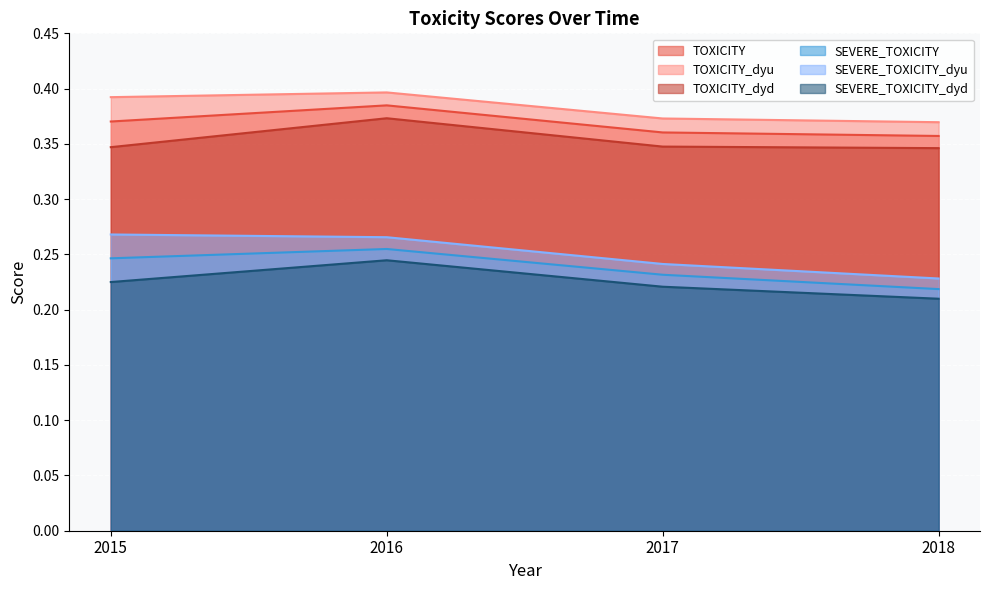

Which series changed the most between 2016 and 2018?

SEVERE_TOXICITY_dyu